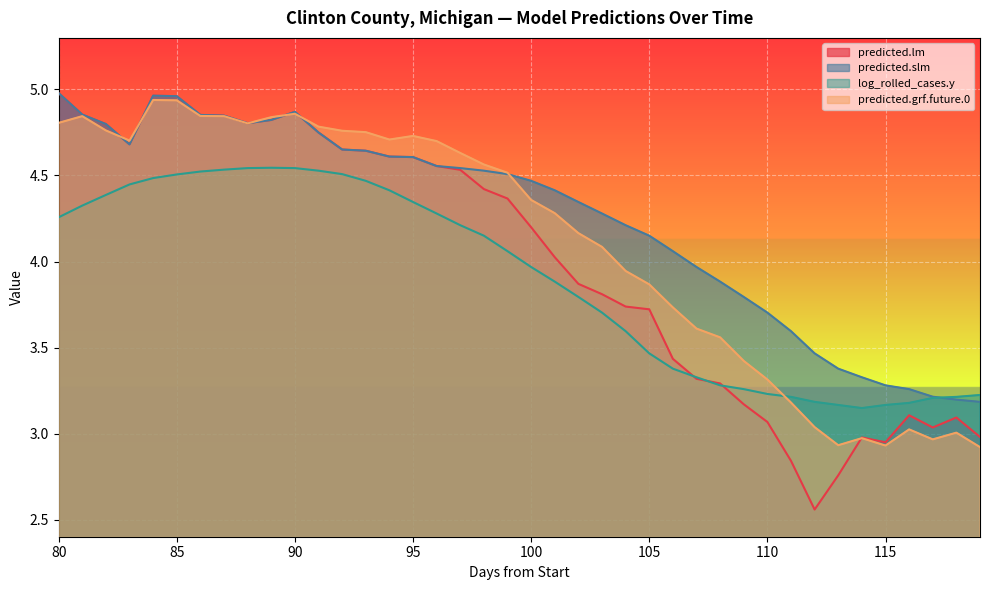

Rank the series by their maximum value, from highest to lowest.

predicted.lm, predicted.slm, predicted.grf.future.0, log_rolled_cases.y